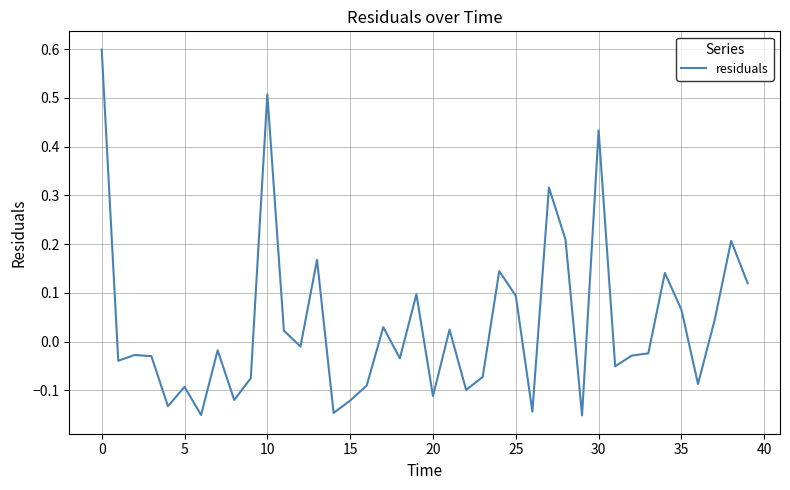

What is the maximum value shown in the chart?

0.6